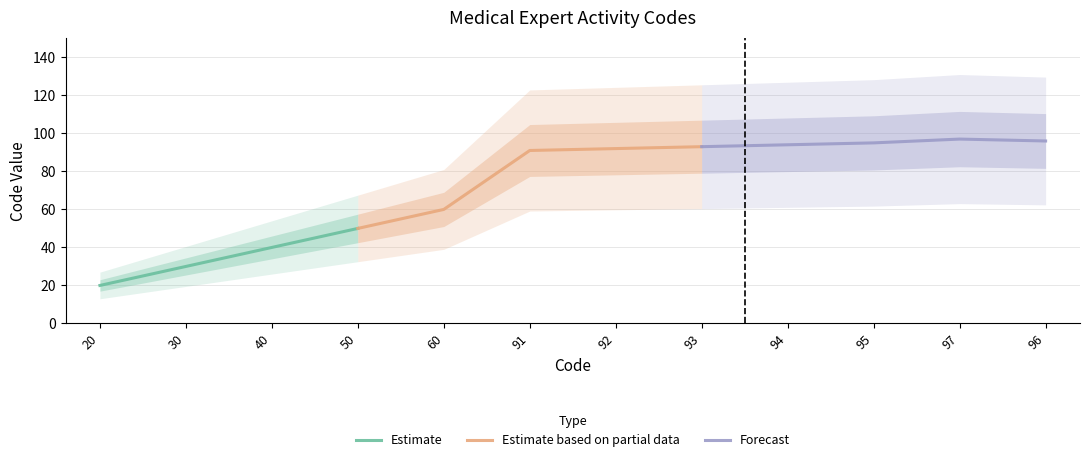

The value at 95 is 156. True or false?

False